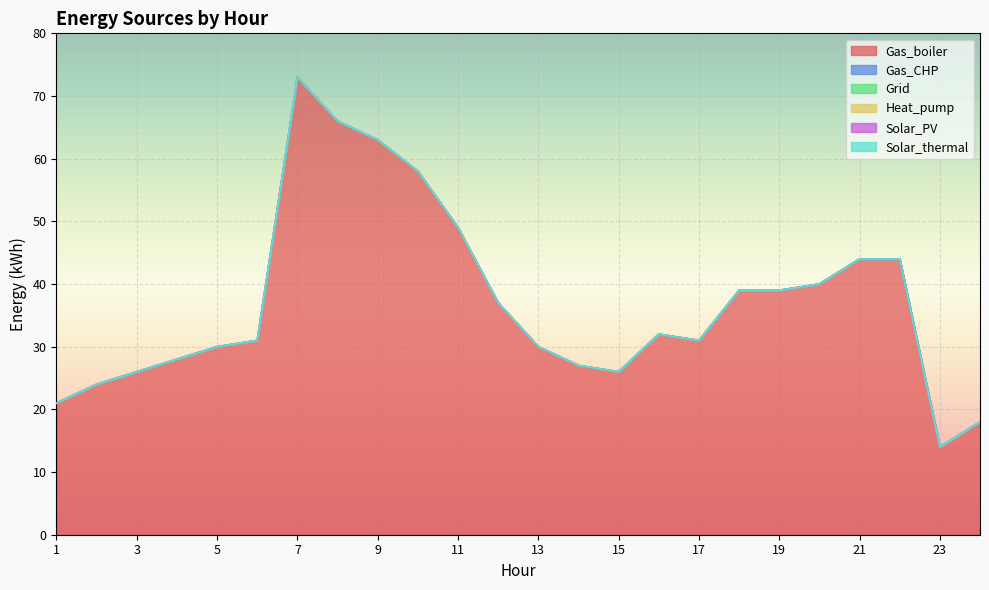

Reading right to left, transcribe all the data shown in this chart.

Gas_boiler: 18.0	14.0	44.0	44.0	40.0	39.0	39.0	31.0	32.0	26.0	27.0	30.0	37.0	49.0	58.0	63.0	66.0	73.0	31.0	30.0	28.0	26.0	24.0	21.0
Gas_CHP: 0.0	0.0	0.0	0.0	0.0	0.0	0.0	0.0	0.0	0.0	0.0	0.0	0.0	0.0	0.0	0.0	0.0	0.0	0.0	0.0	0.0	0.0	0.0	0.0
Grid: 0.0	0.0	0.0	0.0	0.0	0.0	0.0	0.0	0.0	0.0	0.0	0.0	0.0	0.0	0.0	0.0	0.0	0.0	0.0	0.0	0.0	0.0	0.0	0.0
Heat_pump: 0.0	0.0	0.0	0.0	0.0	0.0	0.0	0.0	0.0	0.0	0.0	0.0	0.0	0.0	0.0	0.0	0.0	0.0	0.0	0.0	0.0	0.0	0.0	0.0
Solar_PV: 0.0	0.0	0.0	0.0	0.0	0.0	0.0	0.0	0.0	0.0	0.0	0.0	0.0	0.0	0.0	0.0	0.0	0.0	0.0	0.0	0.0	0.0	0.0	0.0
Solar_thermal: 0.0	0.0	0.0	0.0	0.0	0.0	0.0	0.0	0.0	0.0	0.0	0.0	0.0	0.0	0.0	0.0	0.0	0.0	0.0	0.0	0.0	0.0	0.0	0.0